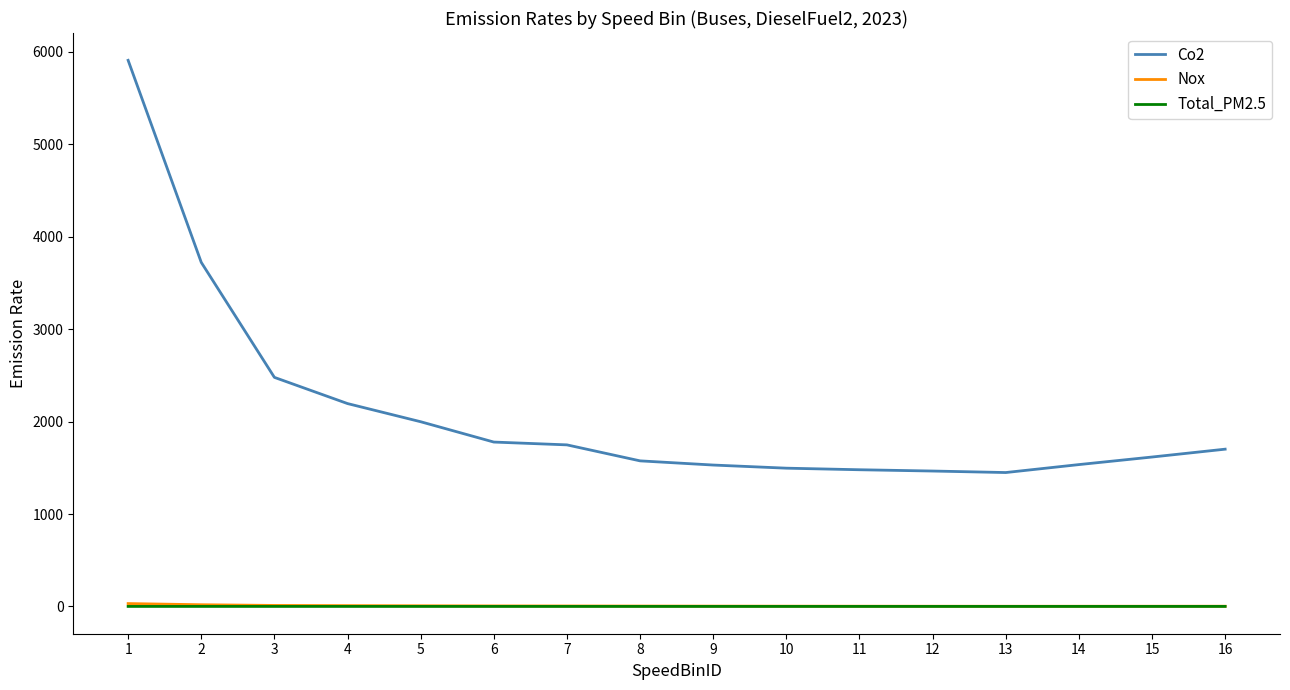

Which series has the widest spread of values?

Co2